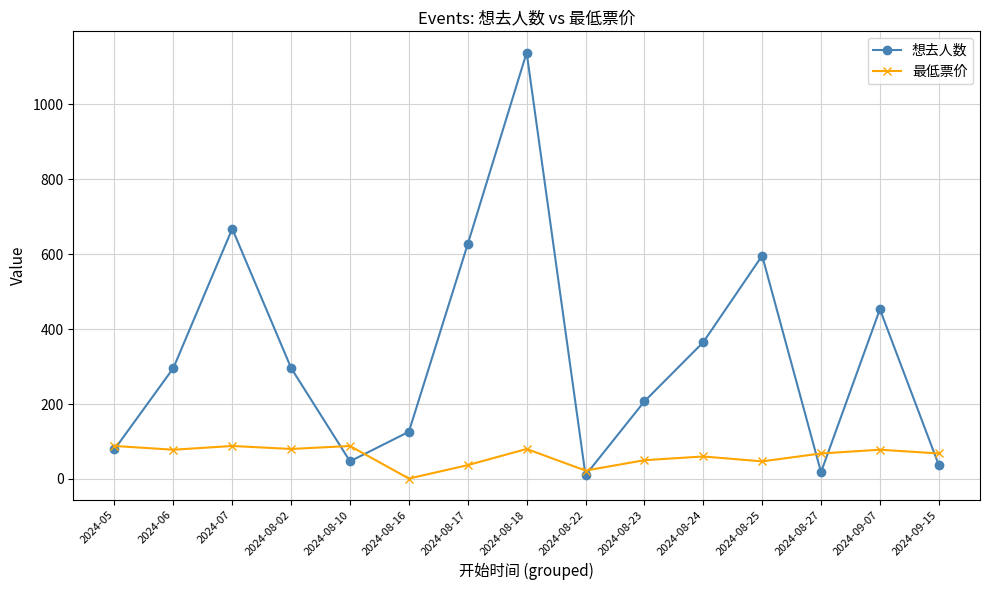

List the series in order of their peak value, highest first.

想去人数, 最低票价